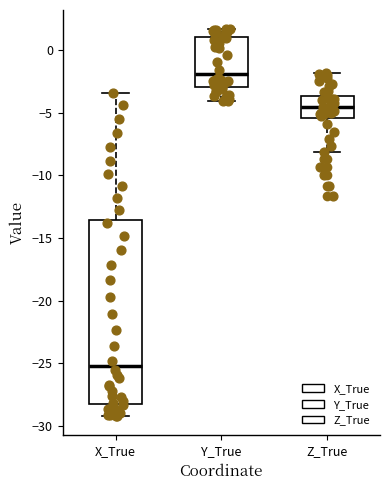

Where does the upper whisker of the box for Z_True end on the y-axis? The values are not printed on the chart, so give them approximately, as read against the axis.

-2.0